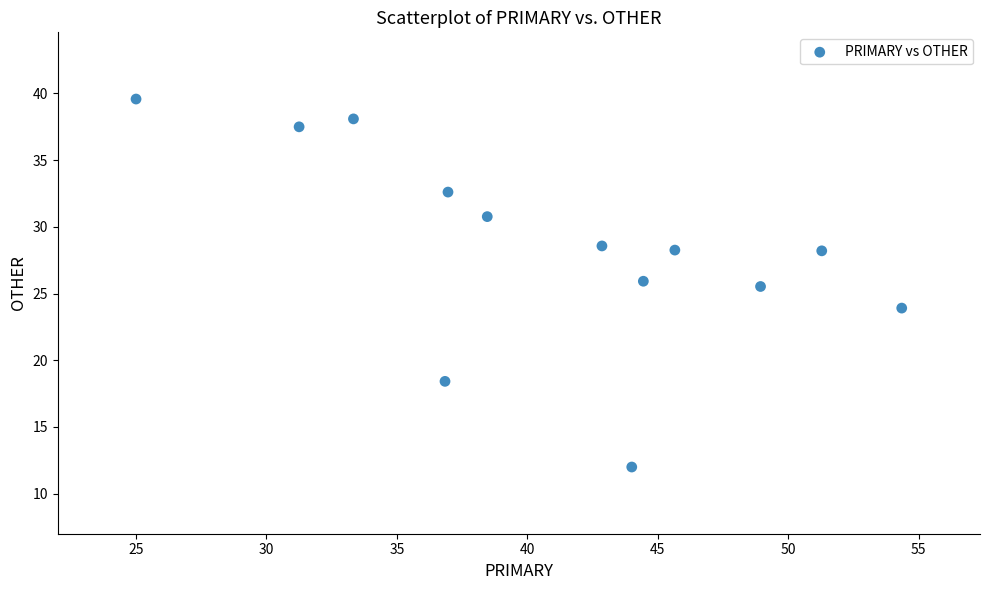

What is the range of Y values (max minus min)?

27.6